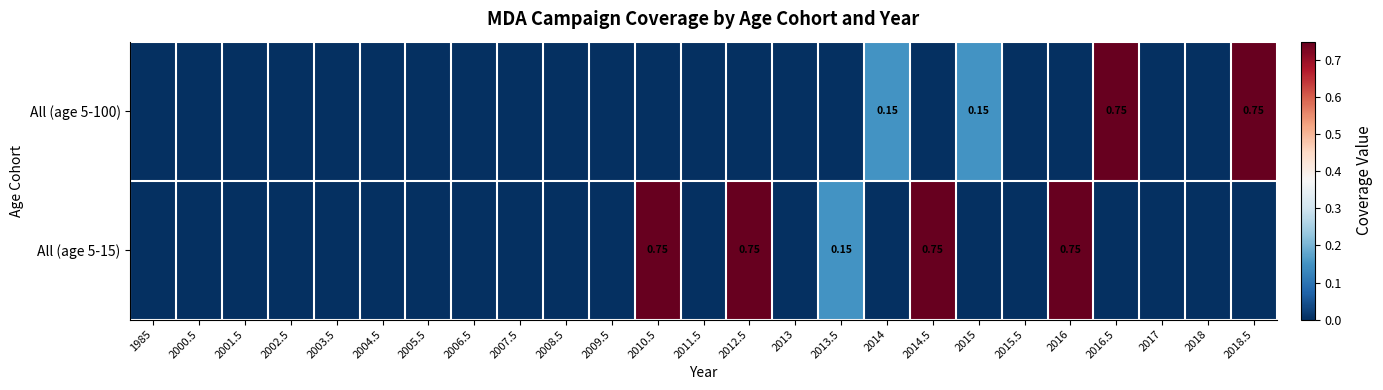

Is the value of All (age 5-15) at 2012.5 greater than the value of All (age 5-100) at 2016.5?

No